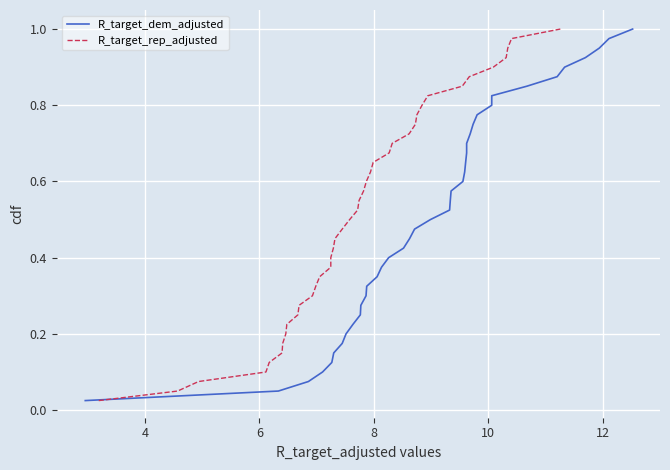

True or false: R_target_rep_adjusted and R_target_dem_adjusted intersect in this chart.

False